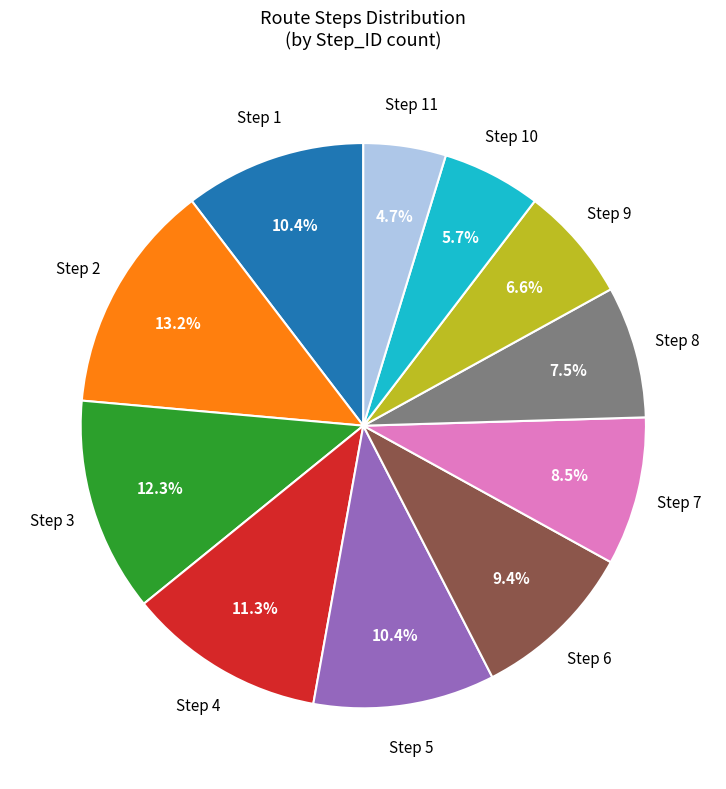

Does any single category account for the majority?

No